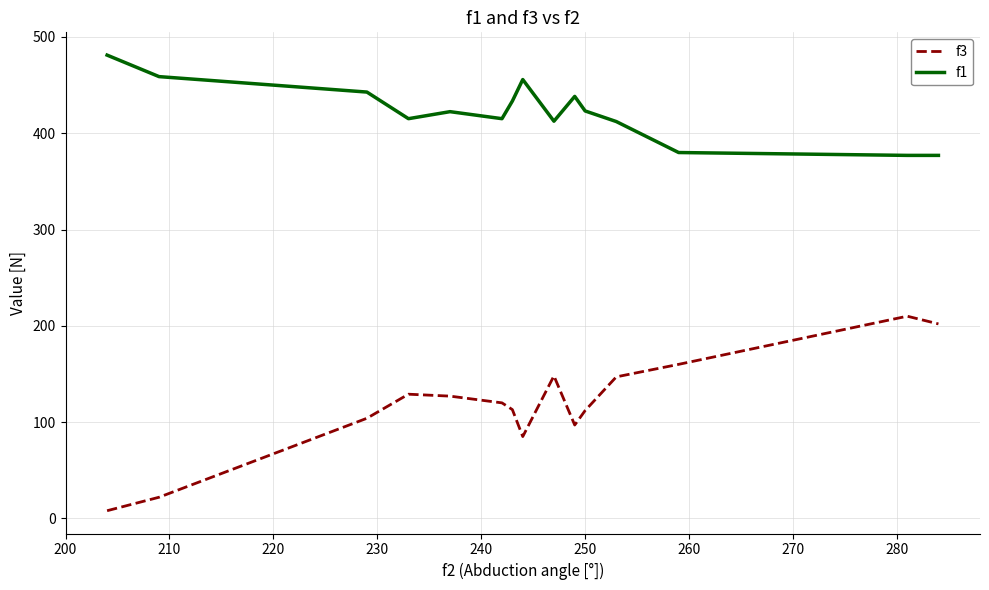

True or false: f1 and f3 cross at least once.

False